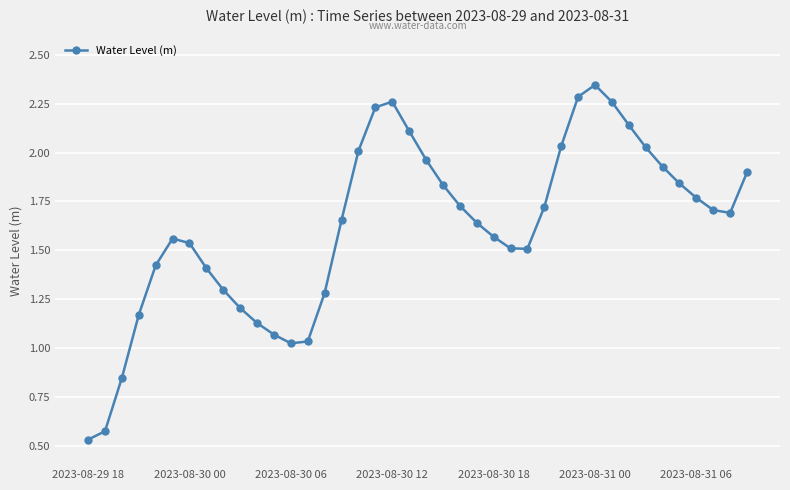

How many points are higher than both their immediate neighbors (excluding endpoints)?

3